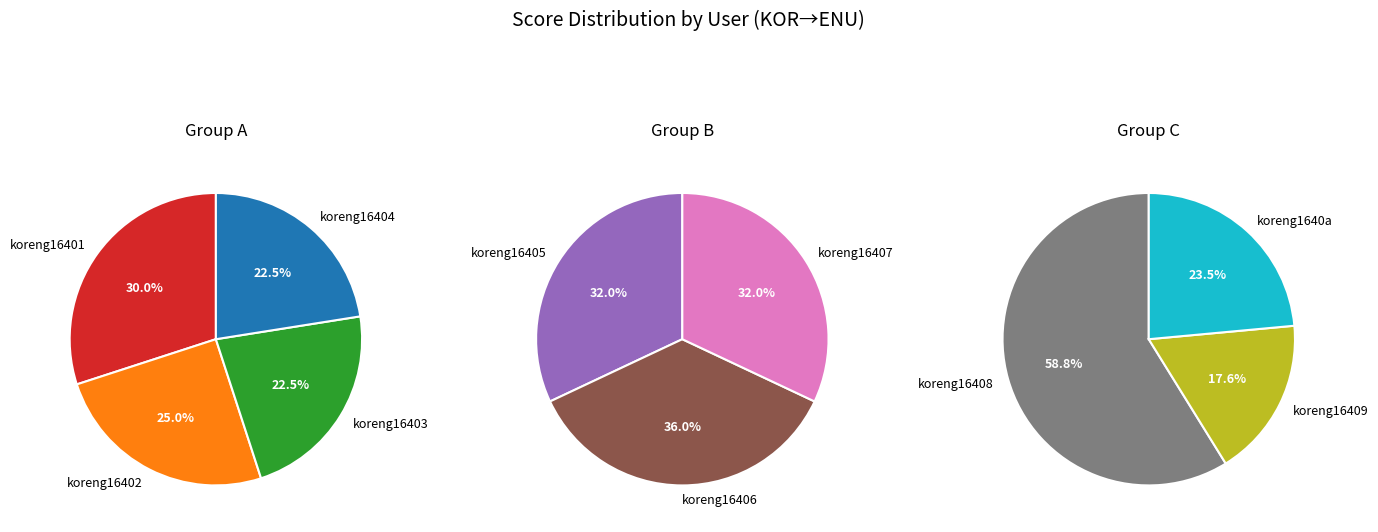

What is the largest slice in the pie chart?

koreng16401